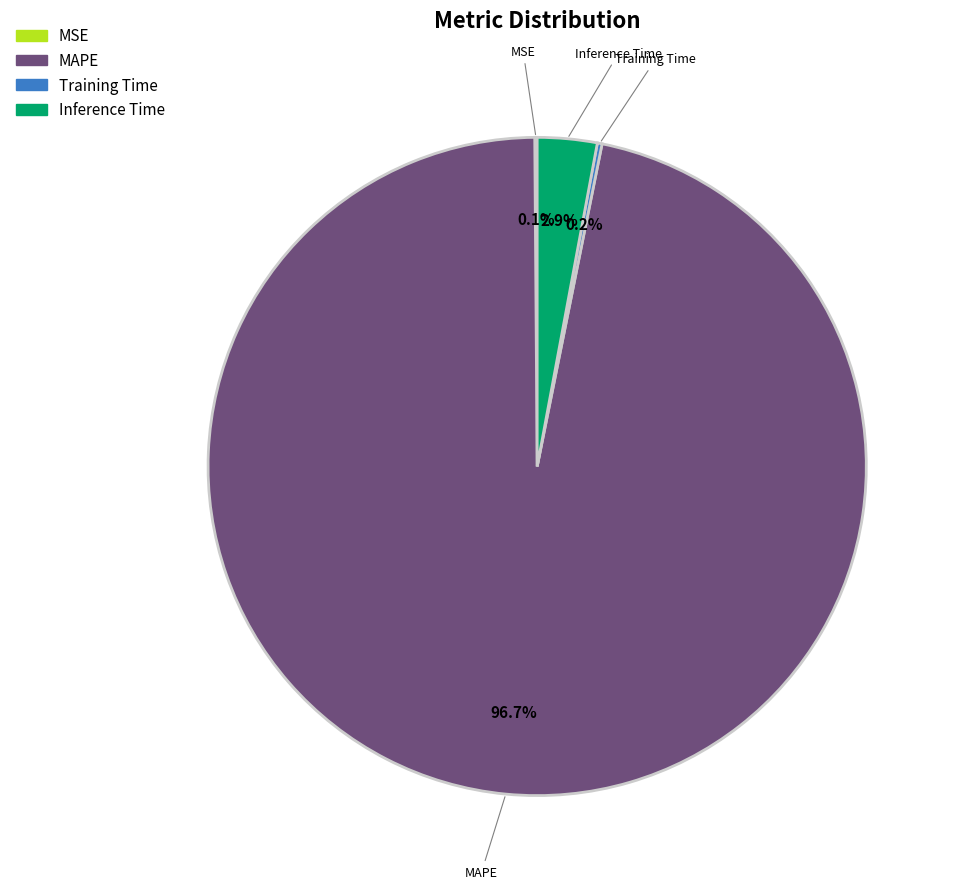

How much of the chart is everything except Inference Time?

97.1%